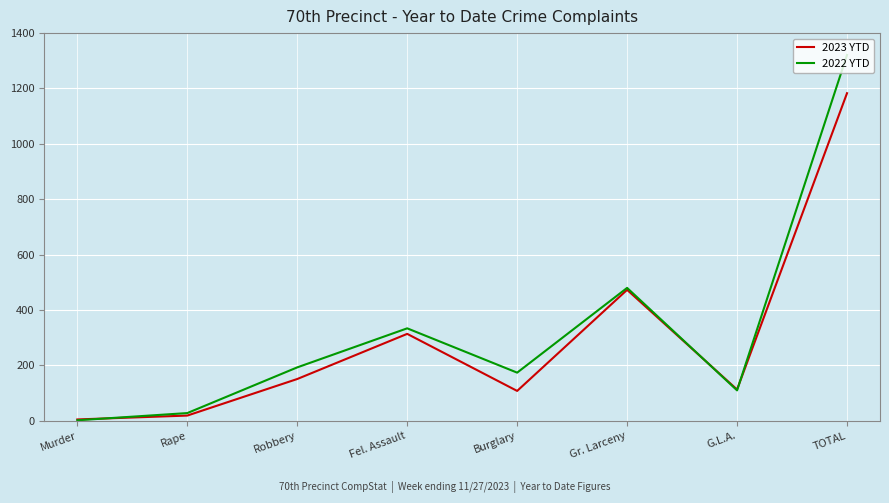

At which category is the sum across all series the highest?

TOTAL